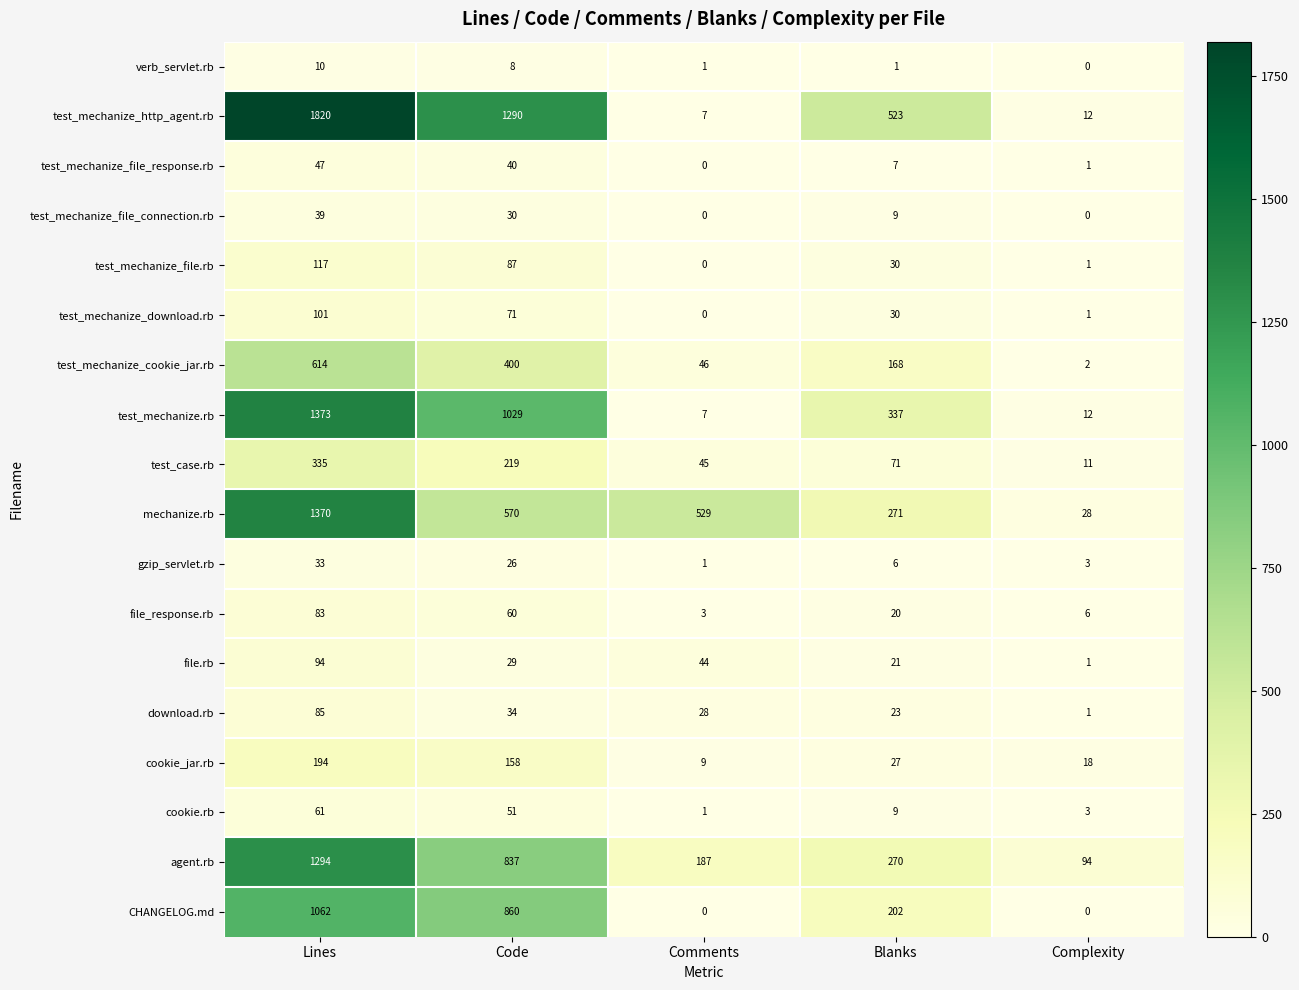

List the series in order of their peak value, lowest first.

verb_servlet.rb, gzip_servlet.rb, test_mechanize_file_connection.rb, test_mechanize_file_response.rb, cookie.rb, file_response.rb, download.rb, file.rb, test_mechanize_download.rb, test_mechanize_file.rb, cookie_jar.rb, test_case.rb, test_mechanize_cookie_jar.rb, CHANGELOG.md, agent.rb, mechanize.rb, test_mechanize.rb, test_mechanize_http_agent.rb